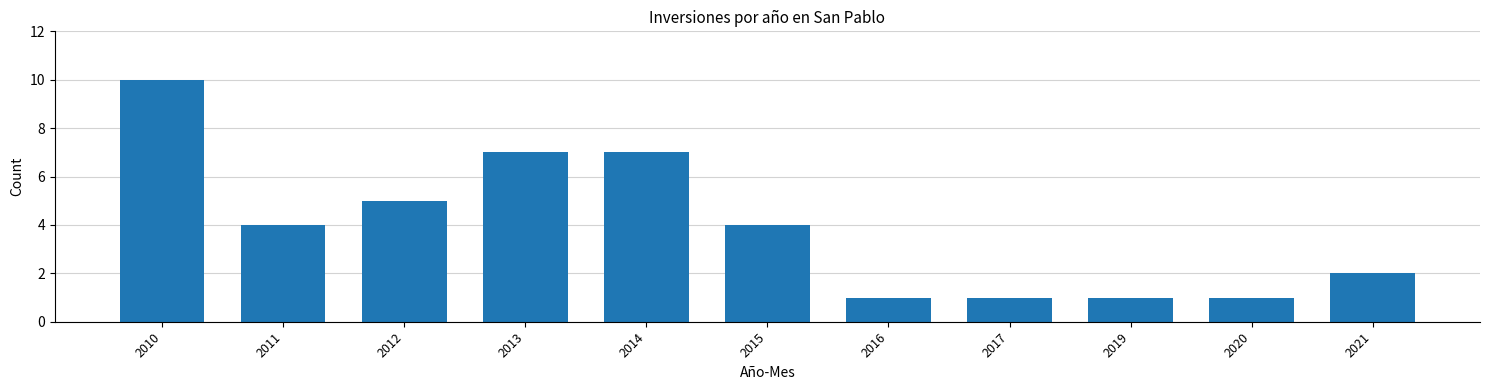

Reading right to left, extract all data points from this chart.

2	1	1	1	1	4	7	7	5	4	10